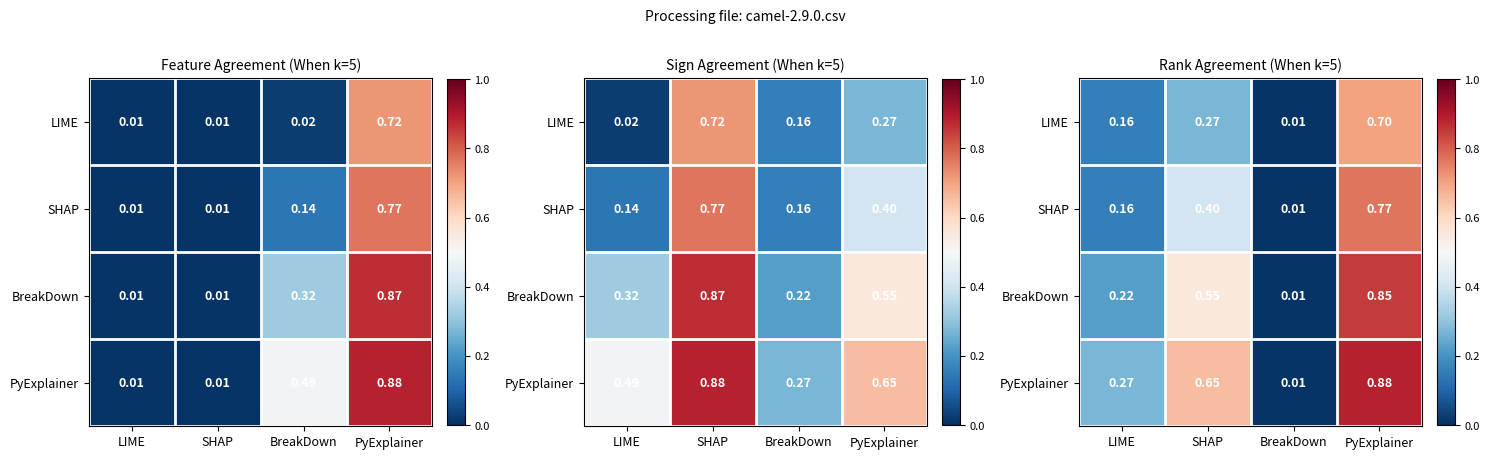

List the series in order of their peak value, lowest first.

LIME, SHAP, BreakDown, PyExplainer